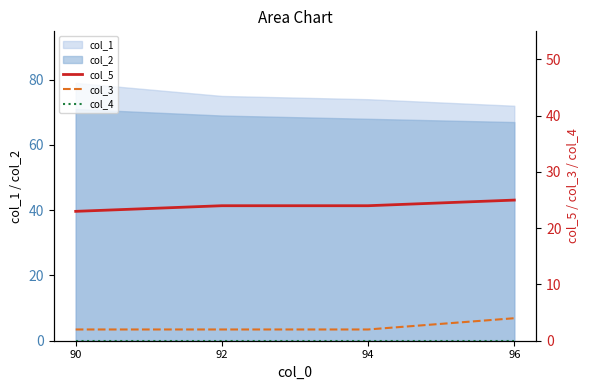

True or false: col_5 and col_3 intersect in this chart.

False